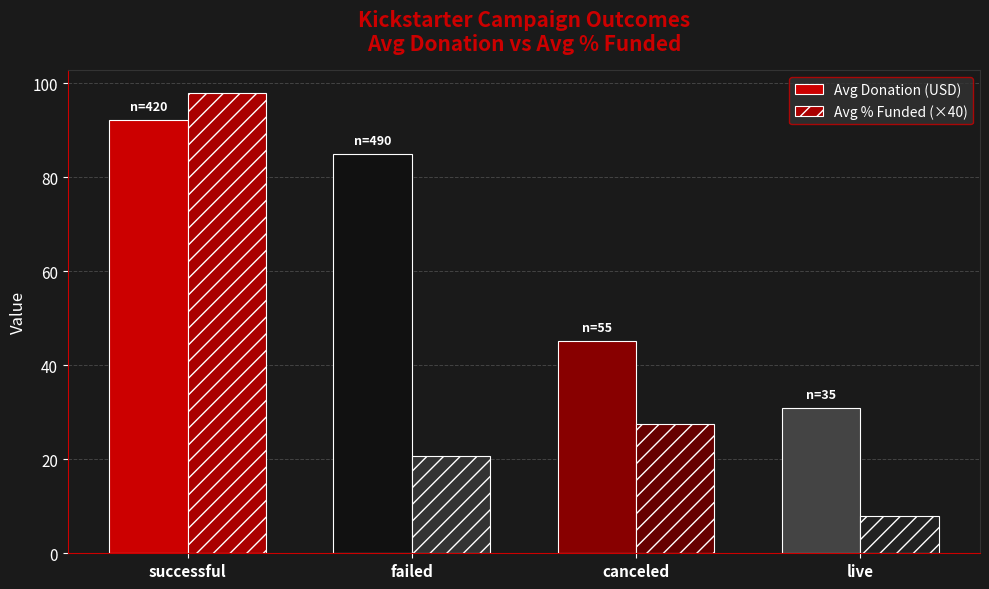

What is the total value across all series at failed?

105.8